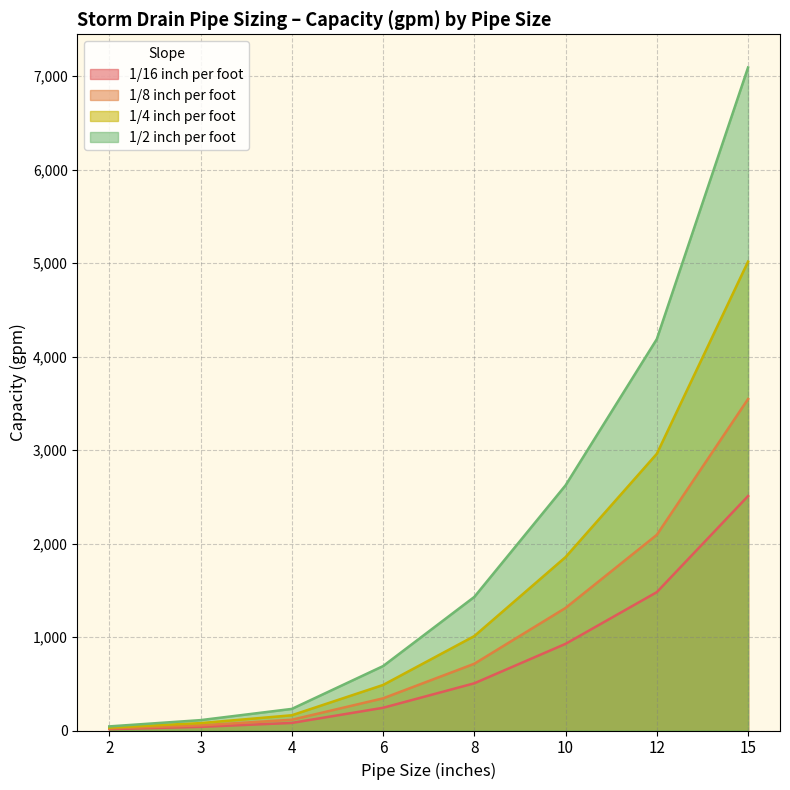

What is the greatest value displayed?

7093